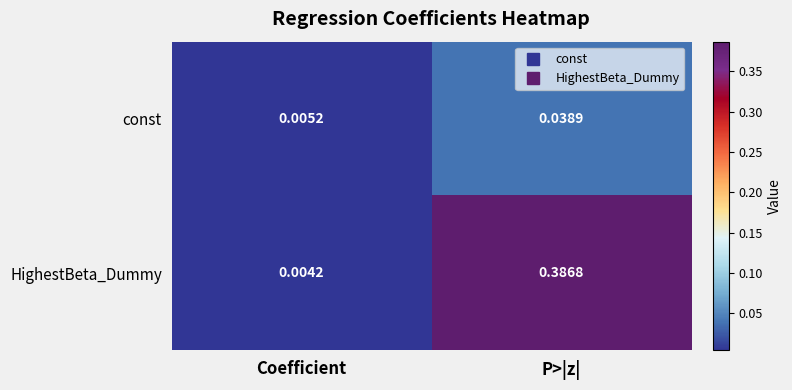

Which series has the widest spread of values?

HighestBeta_Dummy